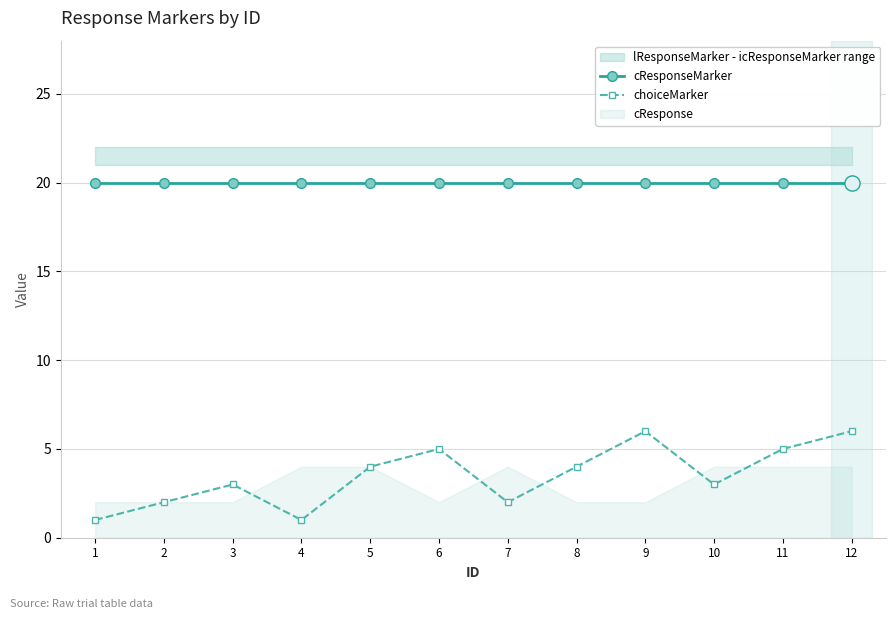

Which series contains the lowest Y value?

choiceMarker